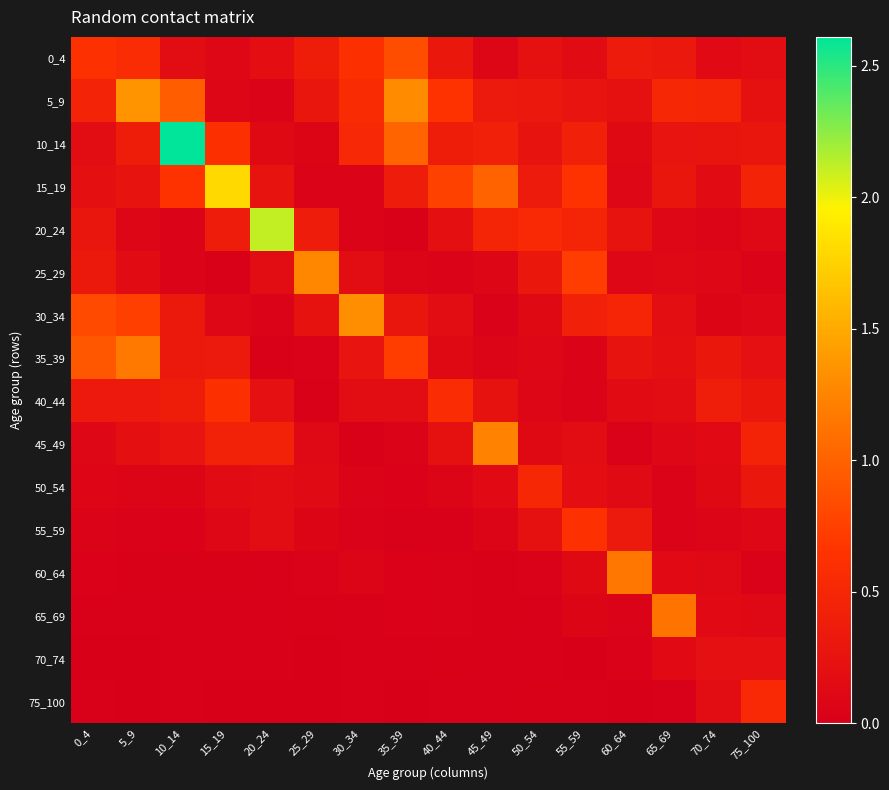

At 60_64, list the series in order from largest to smallest.

60_64, 30_34, 0_4, 55_59, 20_24, 35_39, 5_9, 40_44, 50_54, 10_14, 15_19, 25_29, 65_69, 70_74, 45_49, 75_100